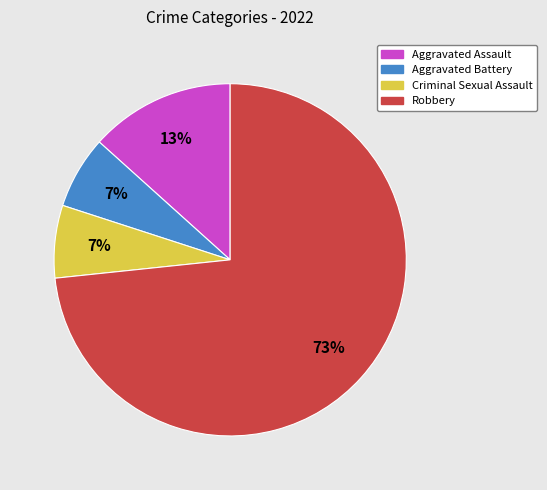

Is the sum of Aggravated Assault and Aggravated Battery greater than half?

No